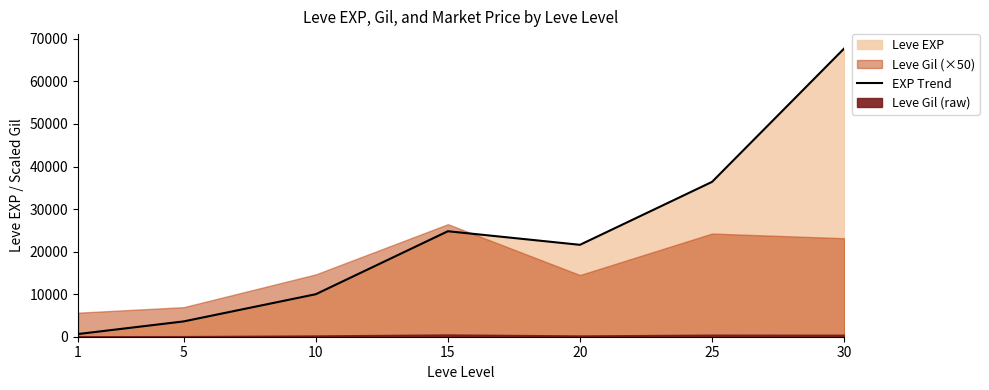

The value at 10 is 13974. True or false?

False